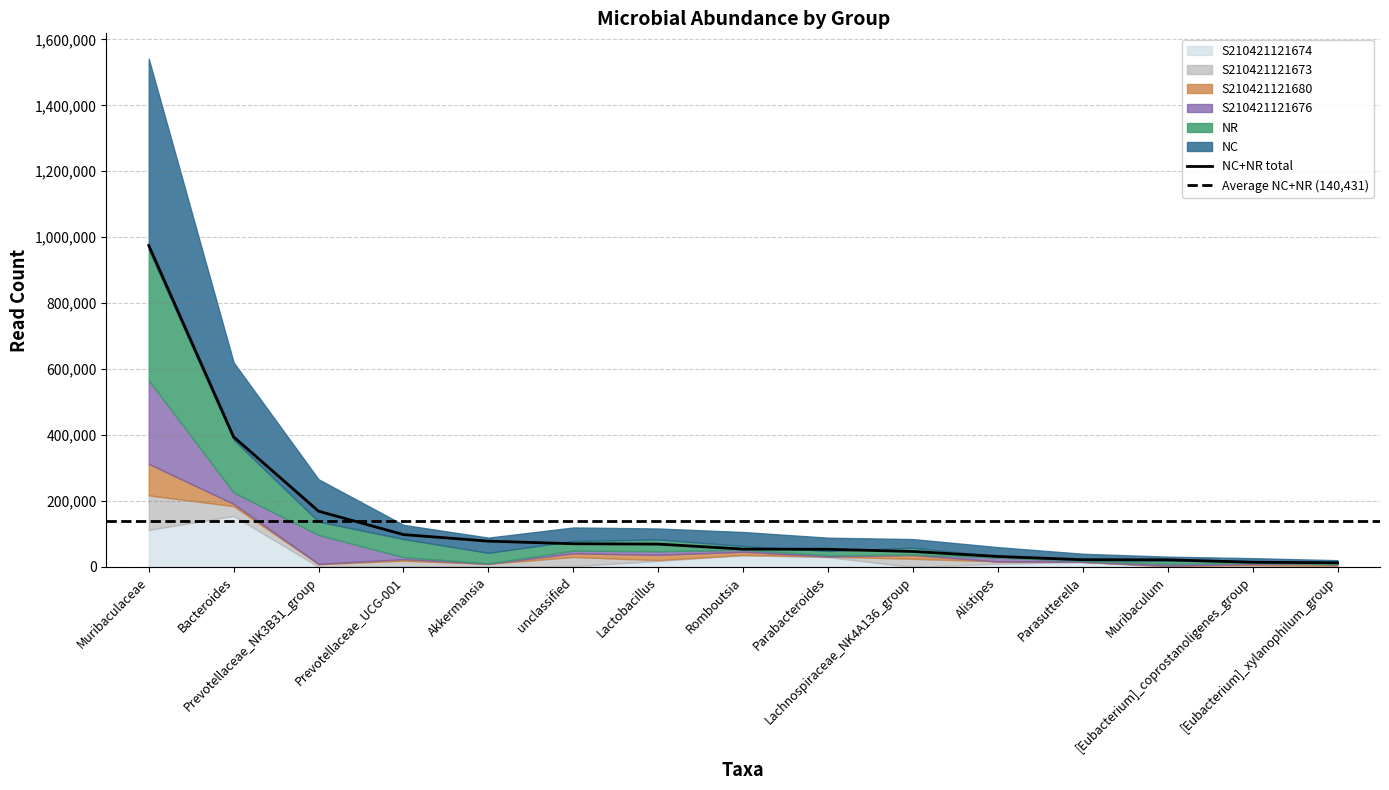

Is it true that S210421121674 equals 13258 at Alistipes?

False